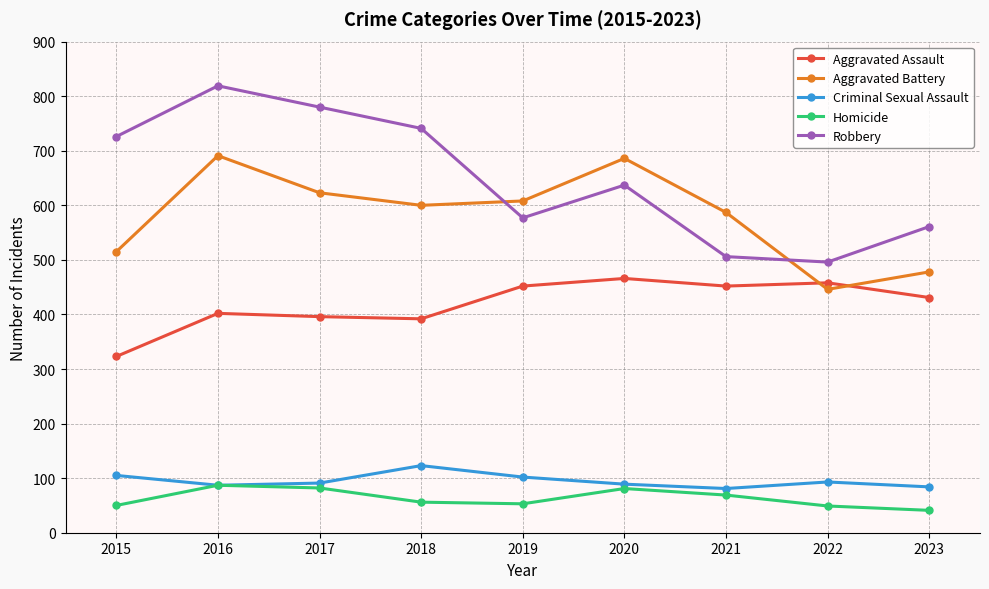

How many lines are shown in the chart?

5